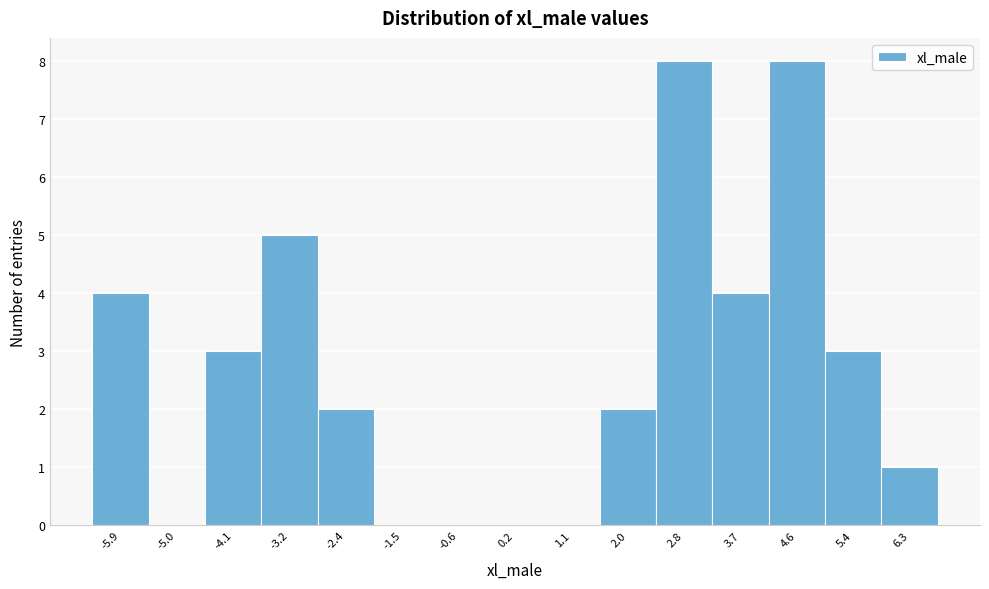

Reading left to right, transcribe this chart: for each bar, give the range it covers on the x-axis and its height. Neither the bar edges nor the heights are printed on the chart, so give them approximately, as read against the axes.

-6.3 to -5.4: 4
-5.4 to -4.6: 0
-4.6 to -3.7: 3
-3.7 to -2.8: 5
-2.8 to -1.9: 2
-1.9 to -1.1: 0
-1.1 to -0.2: 0
-0.2 to 0.7: 0
0.7 to 1.5: 0
1.5 to 2.4: 2
2.4 to 3.3: 8
3.3 to 4.1: 4
4.1 to 5.0: 8
5.0 to 5.9: 3
5.9 to 6.7: 1